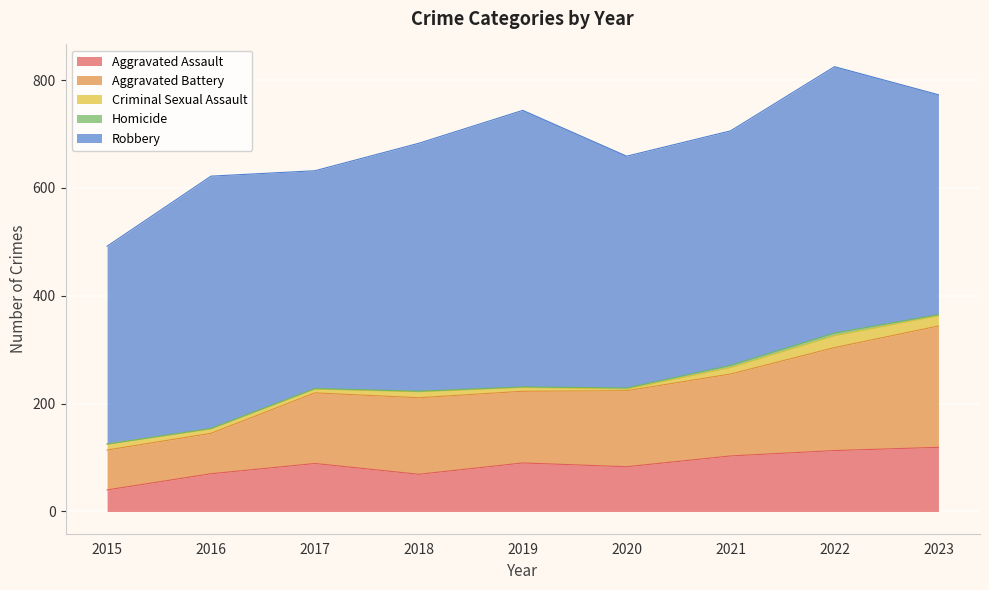

What is the value of the Aggravated Battery point at the 1st from the left?

74